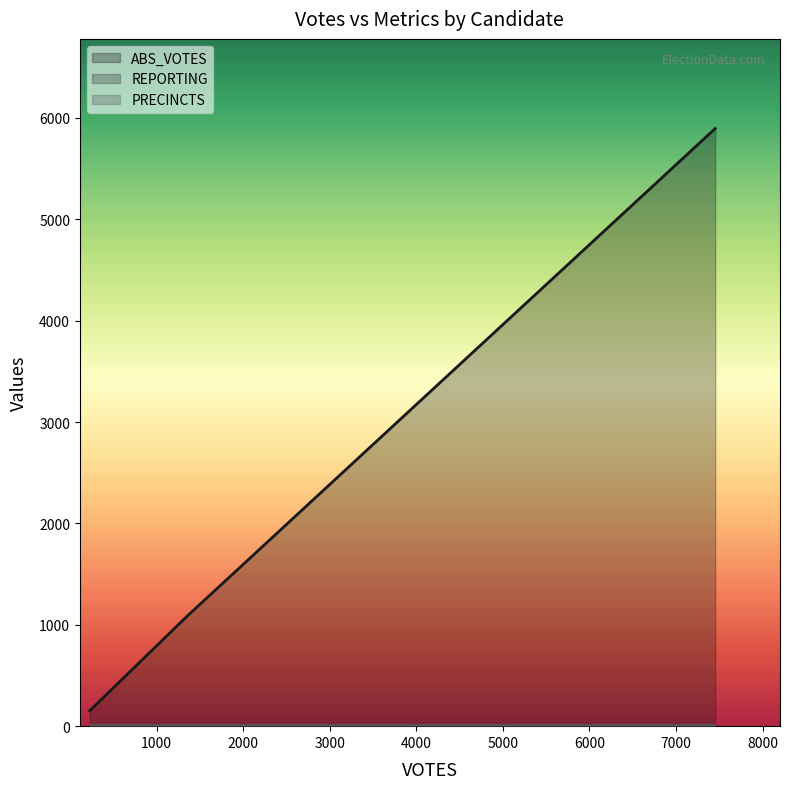

Which has a higher value, 7453 or 226?

7453